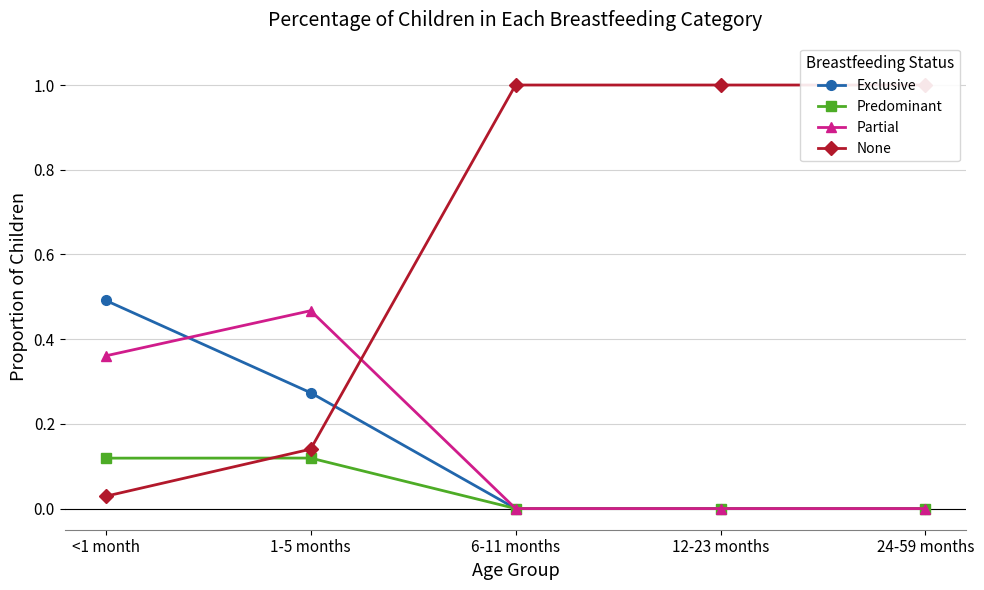

How many series are shown in this chart?

4